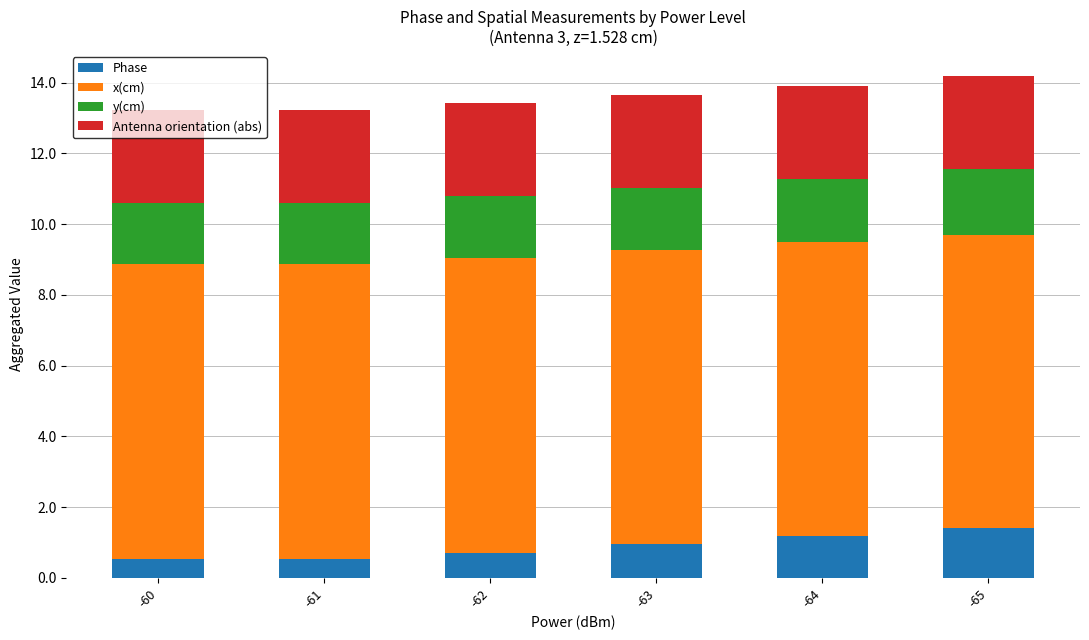

What is the maximum value for Phase?

1.4